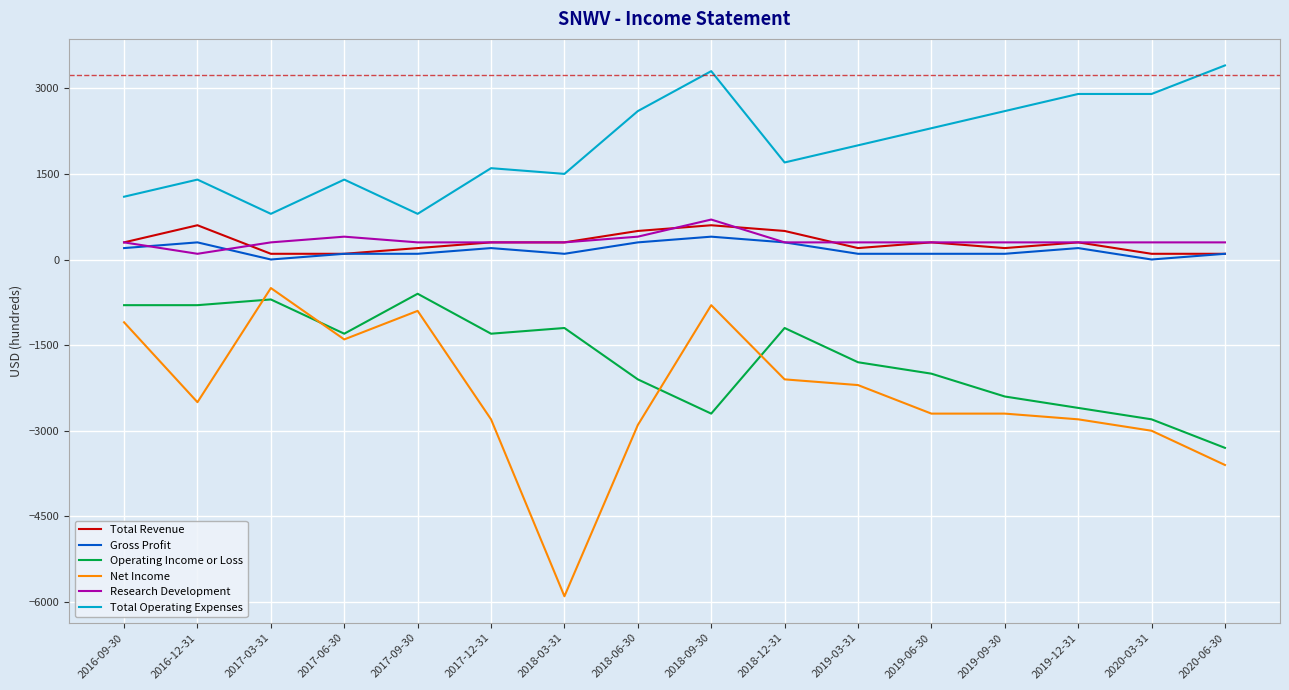

Which series has the largest range (max minus min)?

Net Income